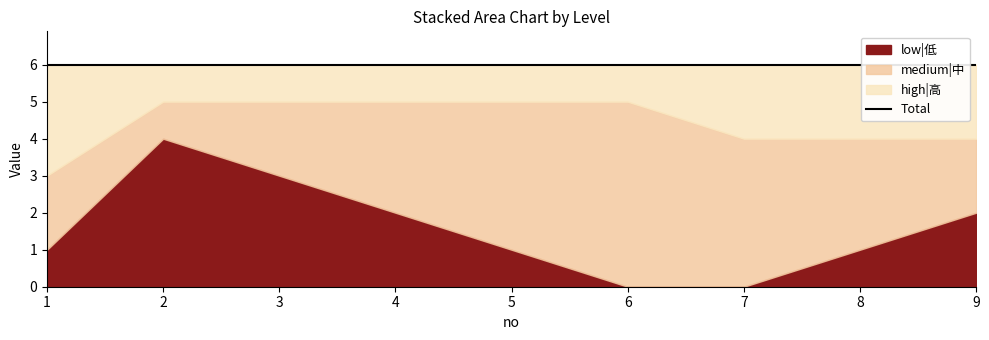

Which category has the highest value in the high|高 series?

1